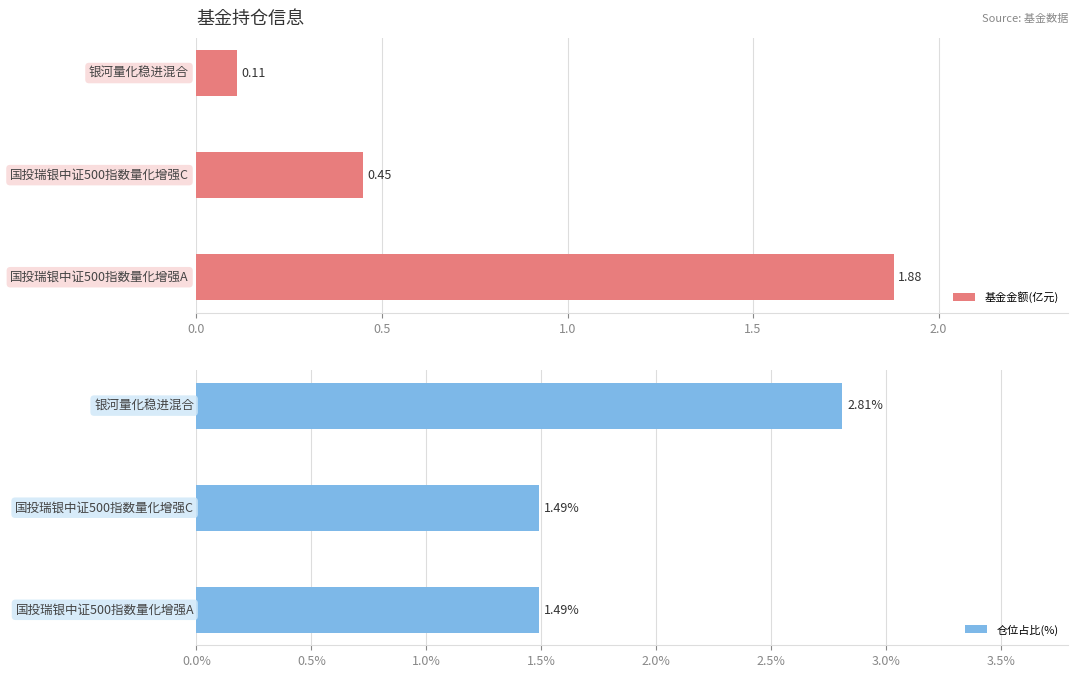

What is the minimum value shown in the chart?

0.1